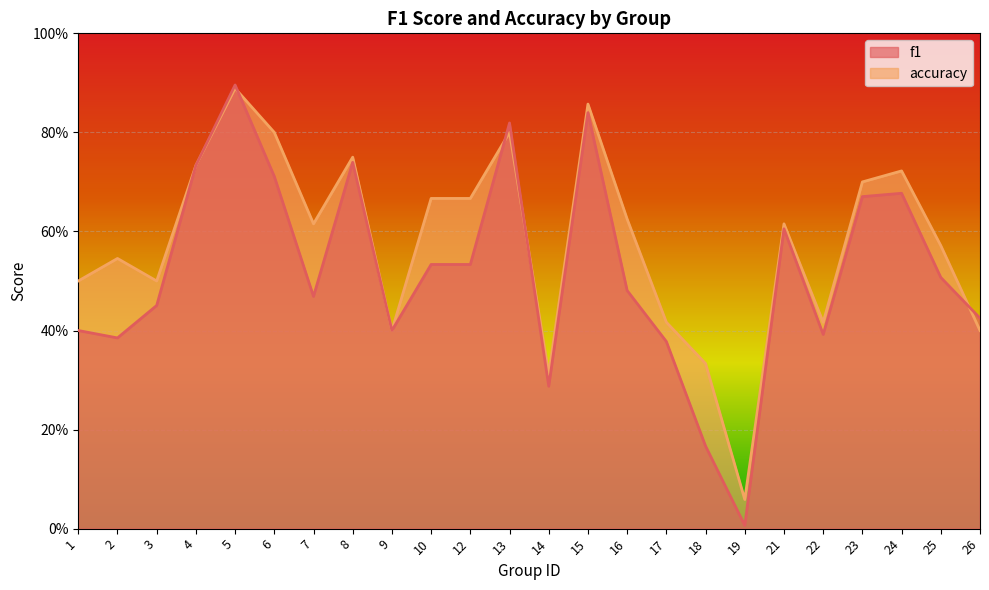

The accuracy series shows 0.4 at 9. True or false?

True